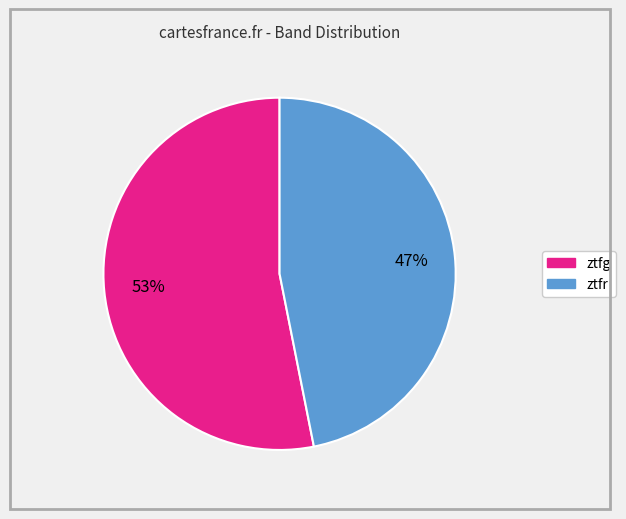

Is the sum of ztfg and ztfr greater than half?

Yes